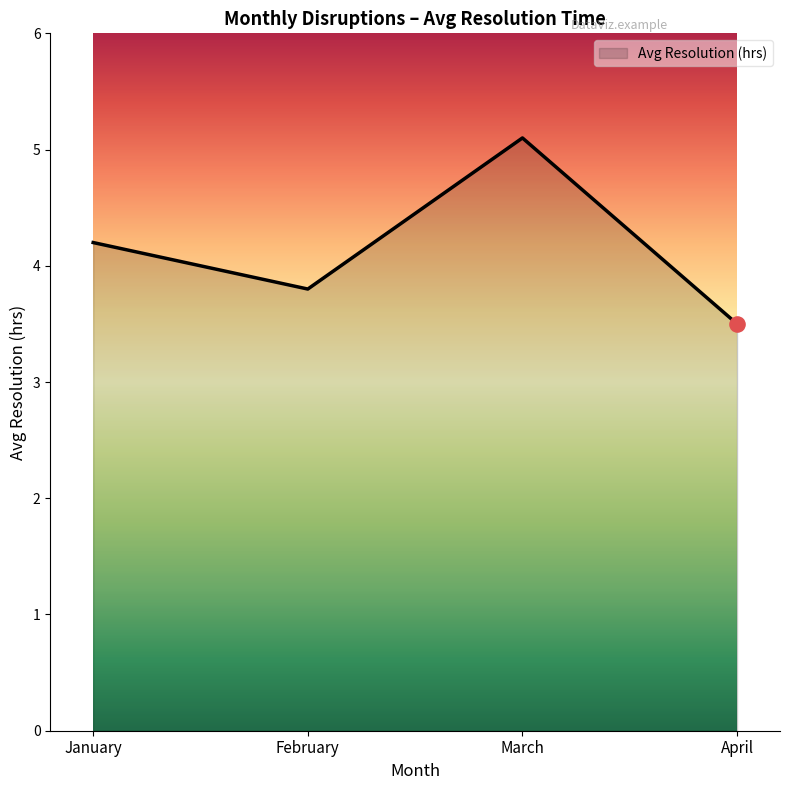

What is the change in value from January to March?

+0.9